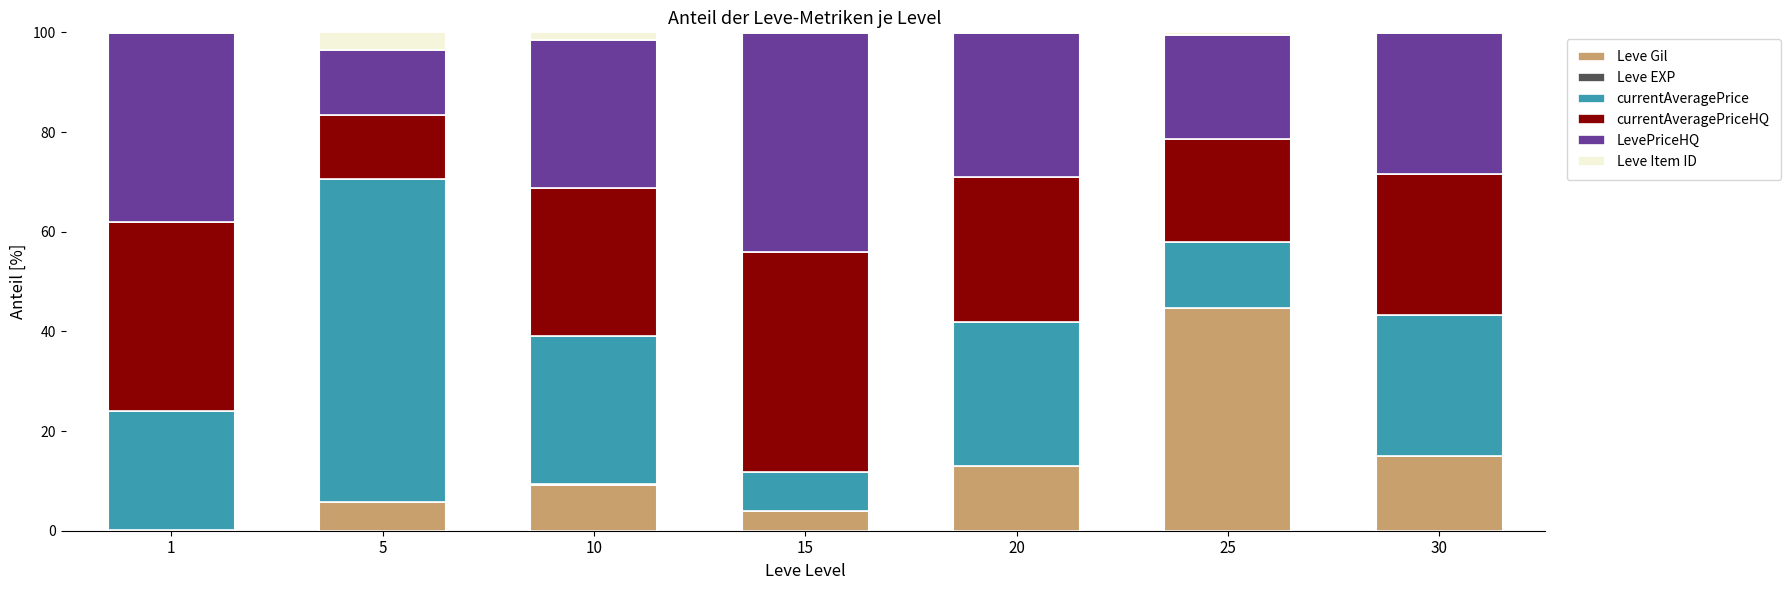

At which label does Leve Gil reach its peak?

25